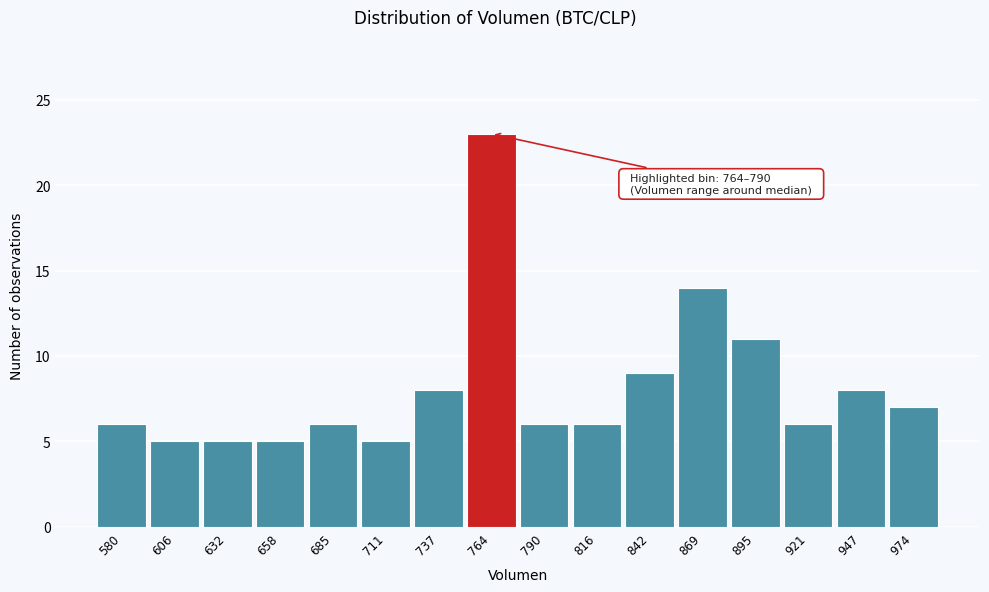

Reading left to right, extract all data points from this chart.

6	5	5	5	6	5	8	23	6	6	9	14	11	6	8	7